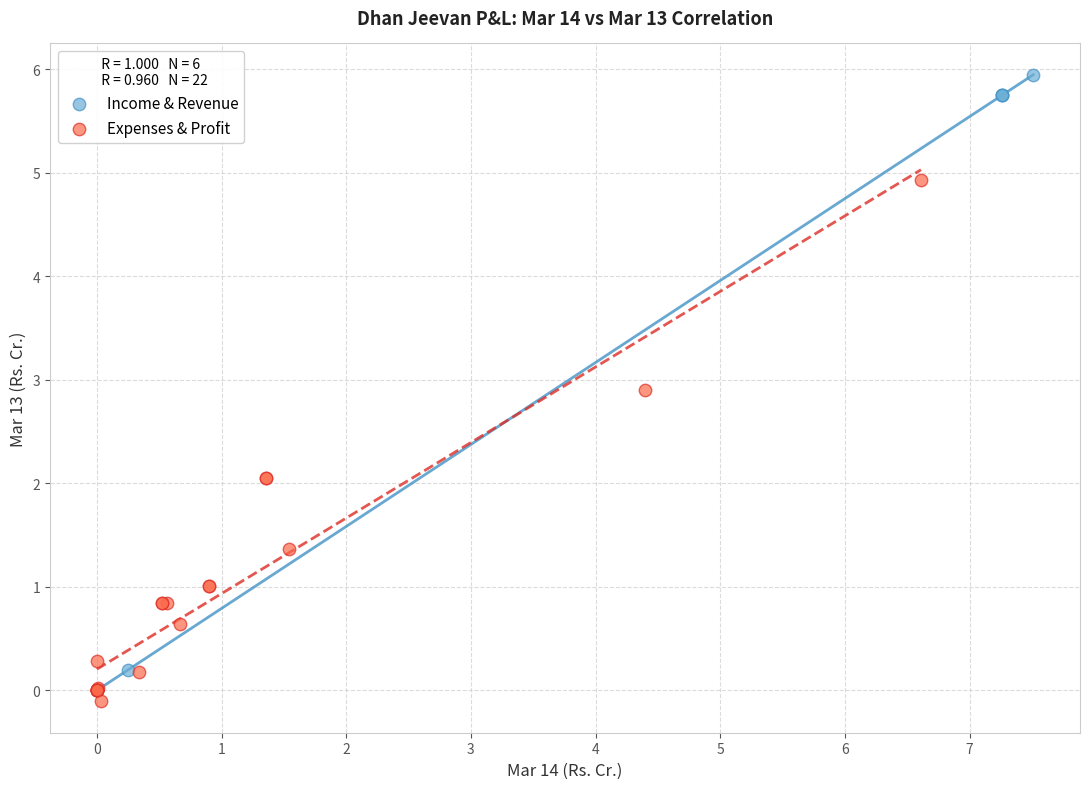

Which series reaches the maximum Y coordinate?

Income & Revenue